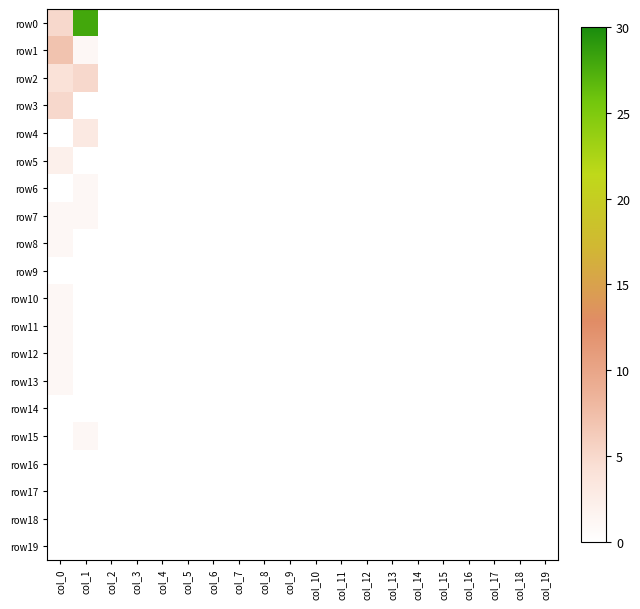

Which series changed the most between col_13 and col_15?

row0